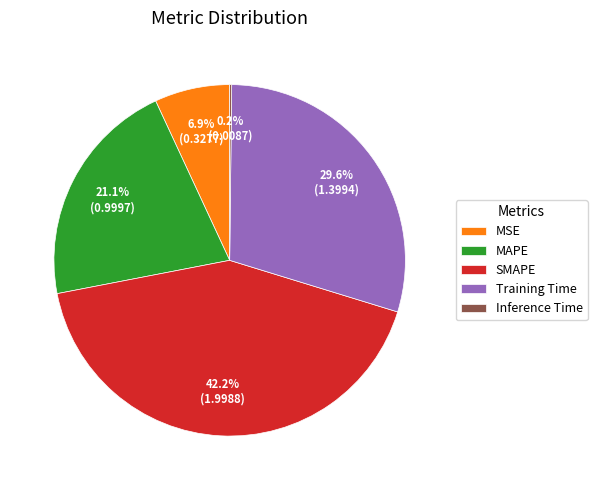

To the nearest percent, what is the difference between the MAPE and Training Time slice percentages?

8%